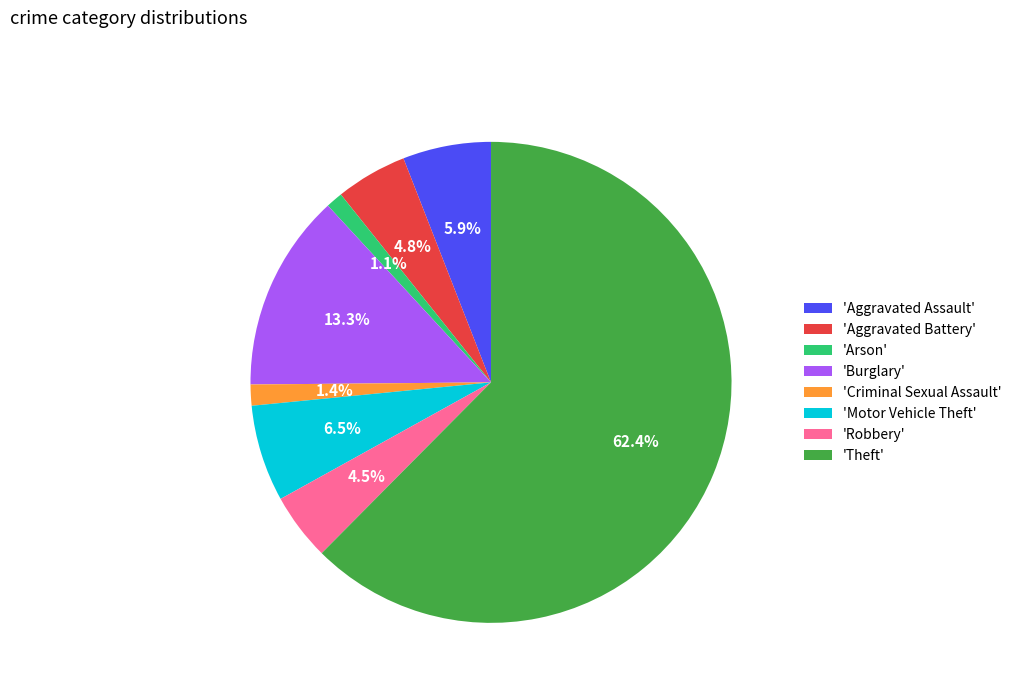

How many slices are in this pie chart?

8